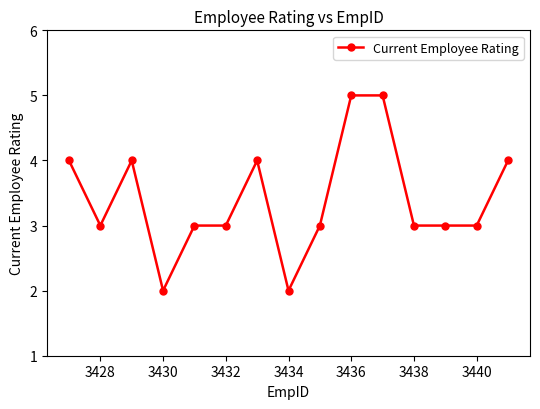

True or false: there are more than 0 points higher than both neighbors.

True